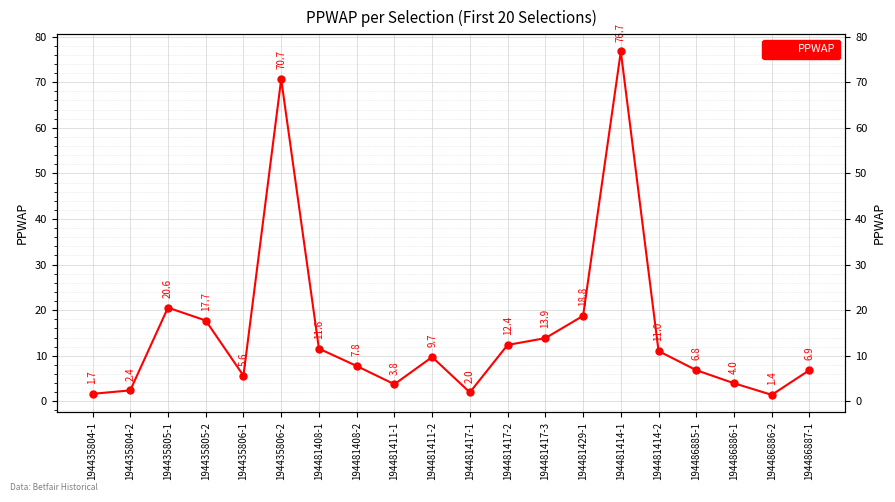

Reading right to left, extract all data points from this chart.

6.9	1.4	4.0	6.8	11.0	76.7	18.8	13.9	12.4	2.0	9.7	3.8	7.8	11.6	70.7	5.6	17.7	20.6	2.4	1.7